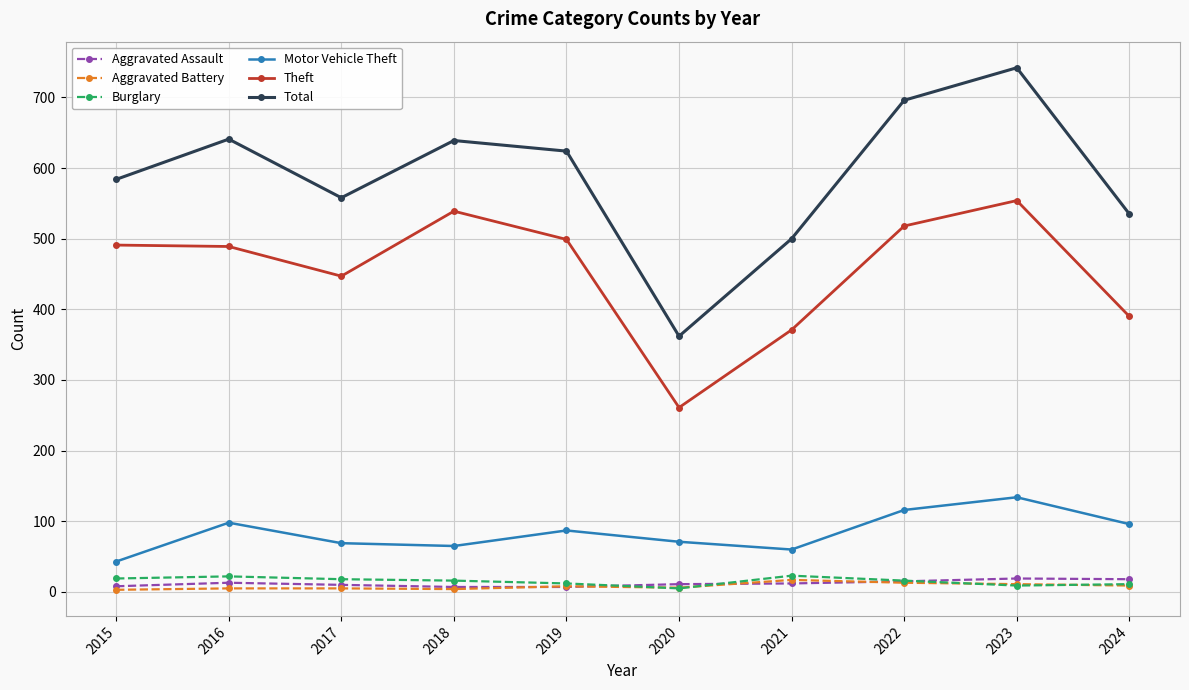

Which series has the largest total across all categories?

Total